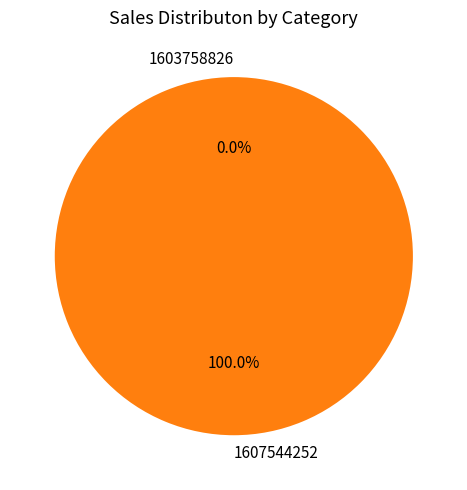

The 1603758826 slice represents 1% of the pie. True or false?

False